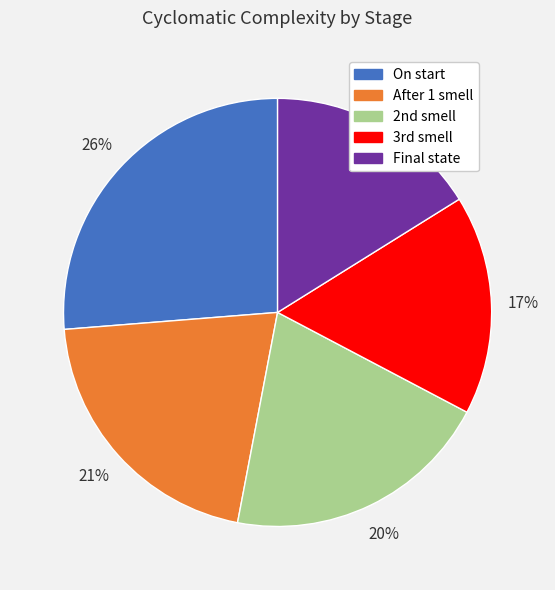

What is the largest slice in the pie chart?

On start